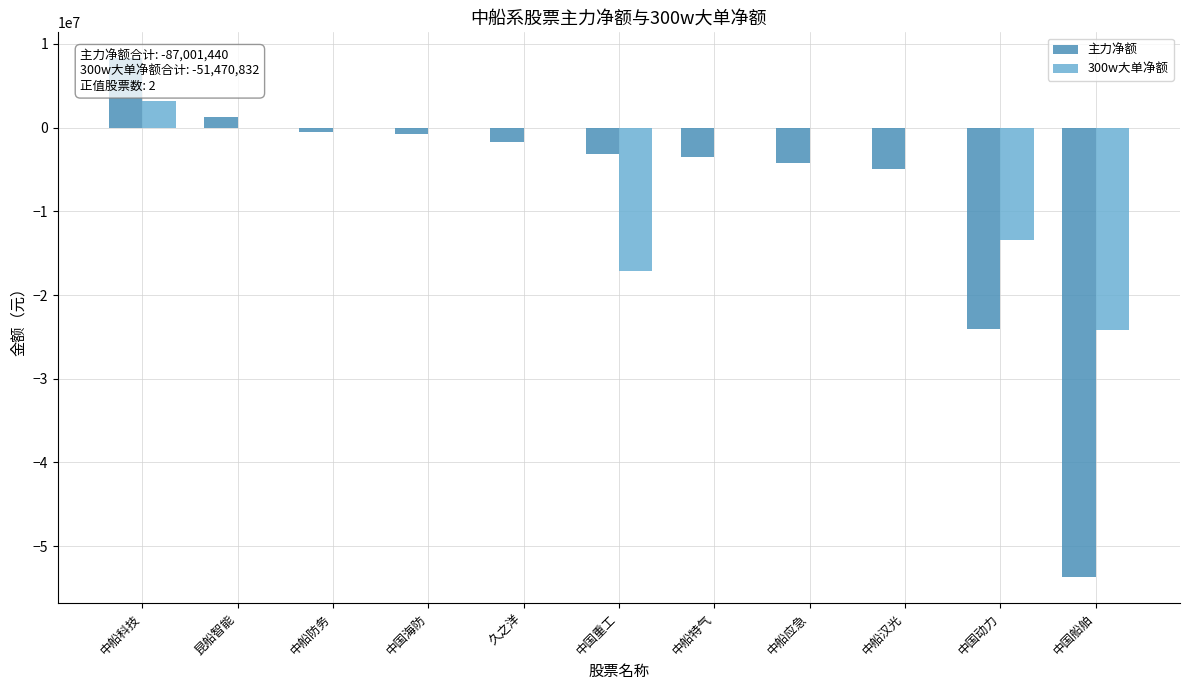

The value of 主力净额 at 中船特气 is -3531099. True or false?

True